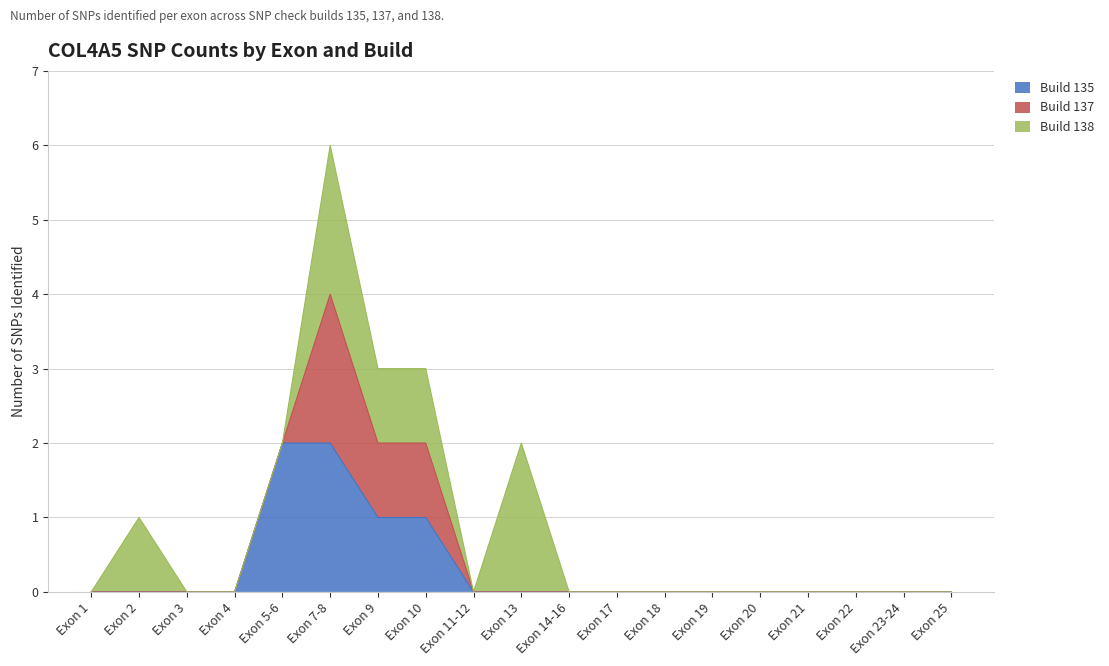

Rank the series at 17(R) from lowest to highest value.

SNPs Build 138, SNPs Build 137, SNPs Build 135